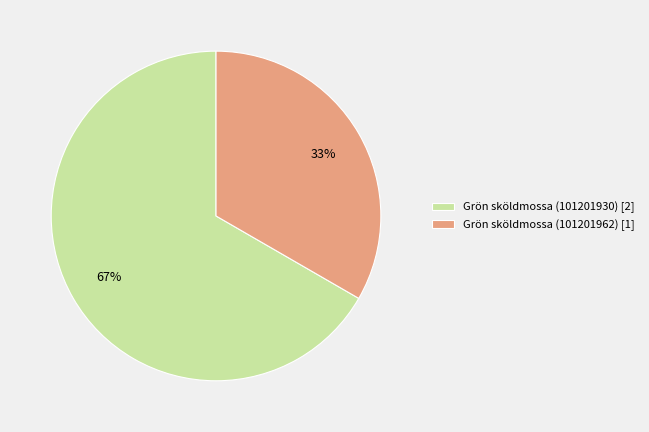

How many segments does this pie chart have?

2